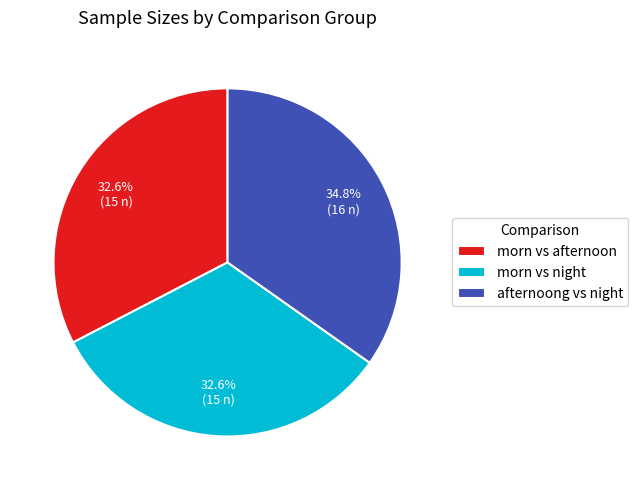

Which has a higher value, afternoong vs night or morn vs afternoon?

afternoong vs night